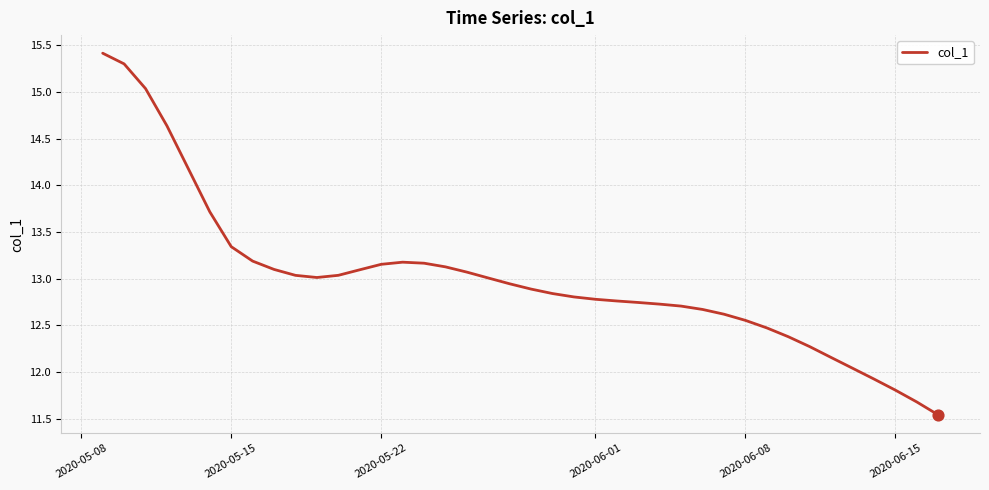

Does the chart have visible grid lines?

Yes